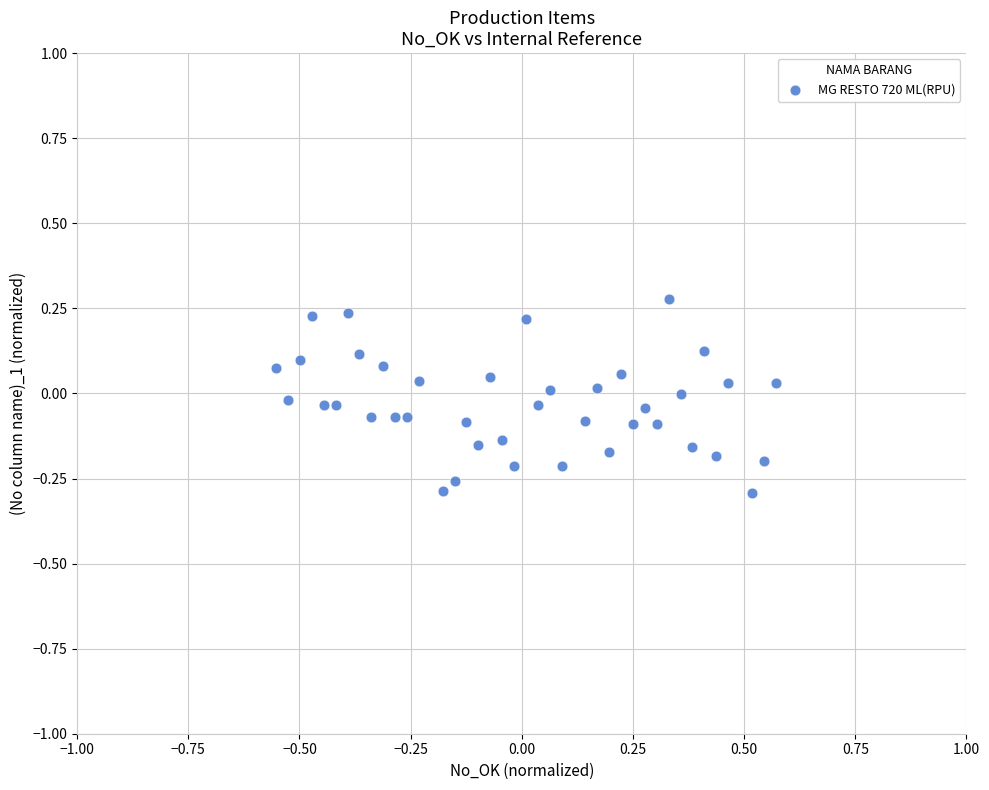

What is the range of Y values (max minus min)?

0.6